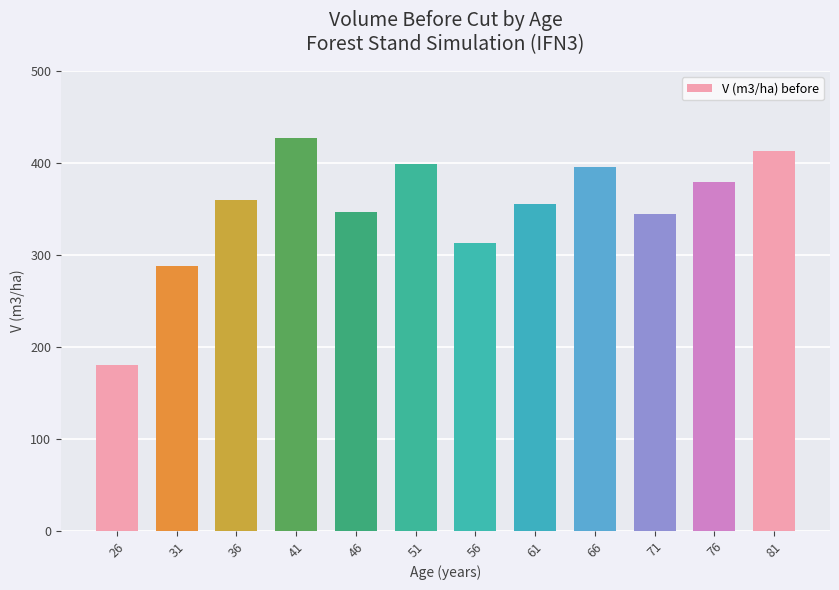

Between 36 and 71, which is larger?

36